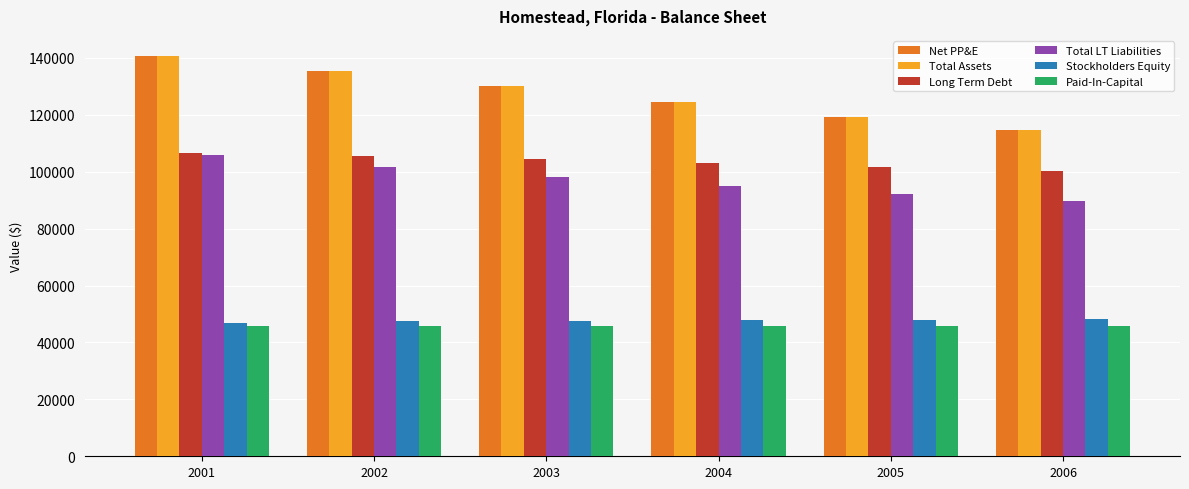

The value of Net PP&E at 2005 is 119236.3. True or false?

True